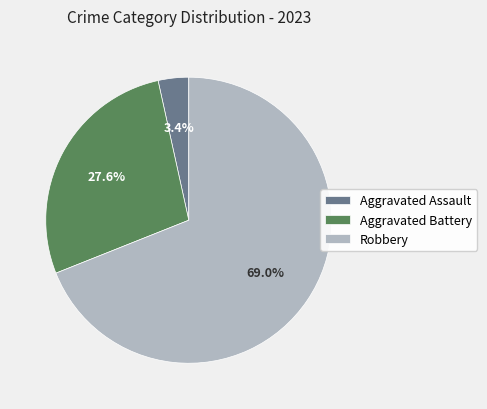

Between Robbery and Aggravated Battery, which is larger?

Robbery